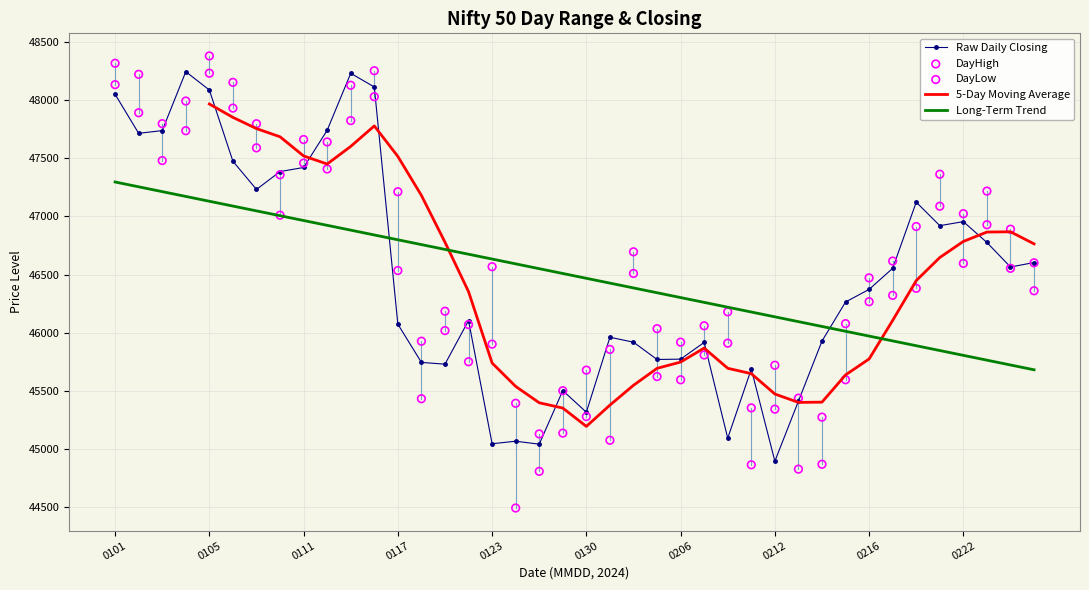

What are all the series names shown in the legend?

Raw Daily Closing, 5-Day Moving Average, Long-Term Trend, DayHigh, DayLow